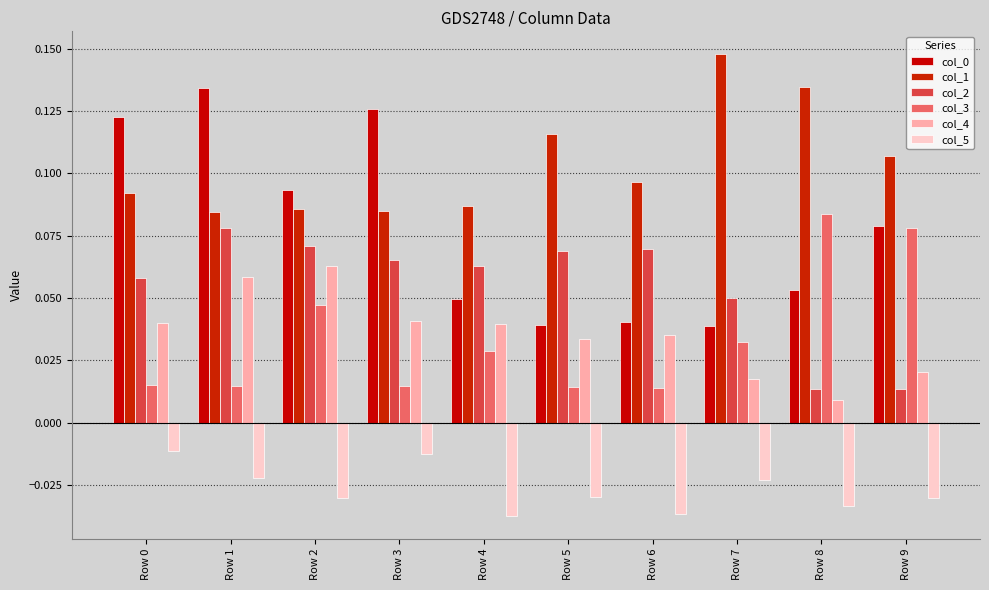

Reading left to right, list all the values displayed in this chart.

col_0: Row 0=0.1	Row 1=0.1	Row 2=0.1	Row 3=0.1	Row 4=0.0	Row 5=0.0	Row 6=0.0	Row 7=0.0	Row 8=0.1	Row 9=0.1
col_1: Row 0=0.1	Row 1=0.1	Row 2=0.1	Row 3=0.1	Row 4=0.1	Row 5=0.1	Row 6=0.1	Row 7=0.1	Row 8=0.1	Row 9=0.1
col_2: Row 0=0.1	Row 1=0.1	Row 2=0.1	Row 3=0.1	Row 4=0.1	Row 5=0.1	Row 6=0.1	Row 7=0.1	Row 8=0.0	Row 9=0.0
col_3: Row 0=0.0	Row 1=0.0	Row 2=0.0	Row 3=0.0	Row 4=0.0	Row 5=0.0	Row 6=0.0	Row 7=0.0	Row 8=0.1	Row 9=0.1
col_4: Row 0=0.0	Row 1=0.1	Row 2=0.1	Row 3=0.0	Row 4=0.0	Row 5=0.0	Row 6=0.0	Row 7=0.0	Row 8=0.0	Row 9=0.0
col_5: Row 0=-0.0	Row 1=-0.0	Row 2=-0.0	Row 3=-0.0	Row 4=-0.0	Row 5=-0.0	Row 6=-0.0	Row 7=-0.0	Row 8=-0.0	Row 9=-0.0